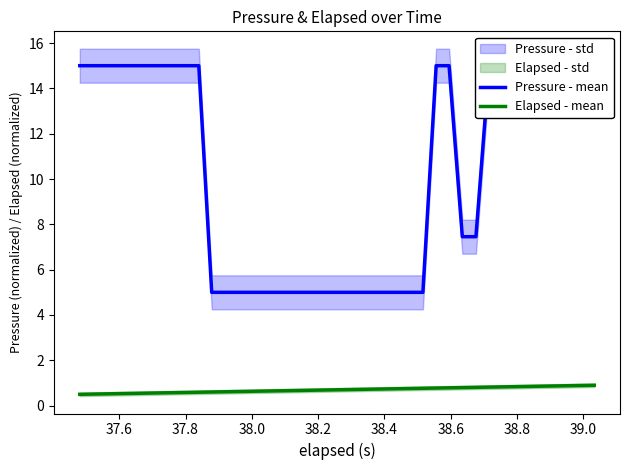

What is the minimum value for Elapsed - mean?

0.5